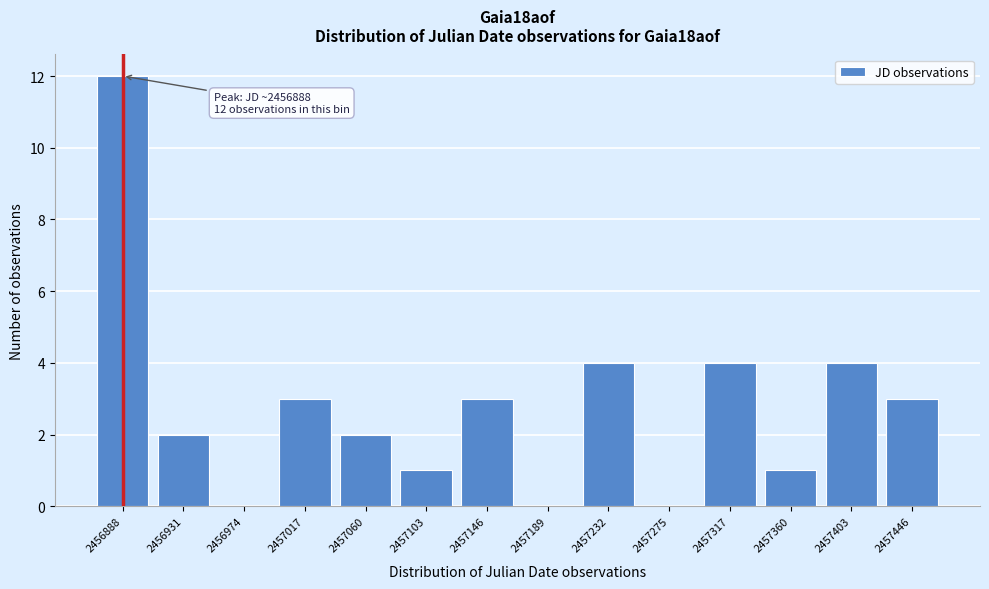

Reading right to left, list all the values displayed in this chart.

2457446=3	2457403=4	2457360=1	2457317=4	2457275=0	2457232=4	2457189=0	2457146=3	2457103=1	2457060=2	2457017=3	2456974=0	2456931=2	2456888=12